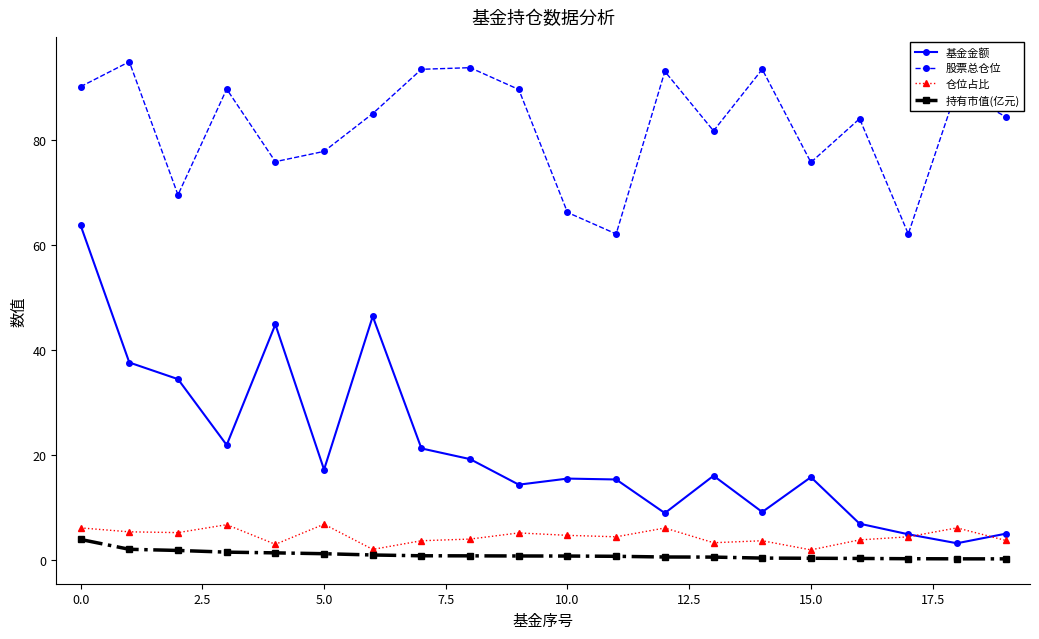

What is the average value of the 基金金额 series?

21.1